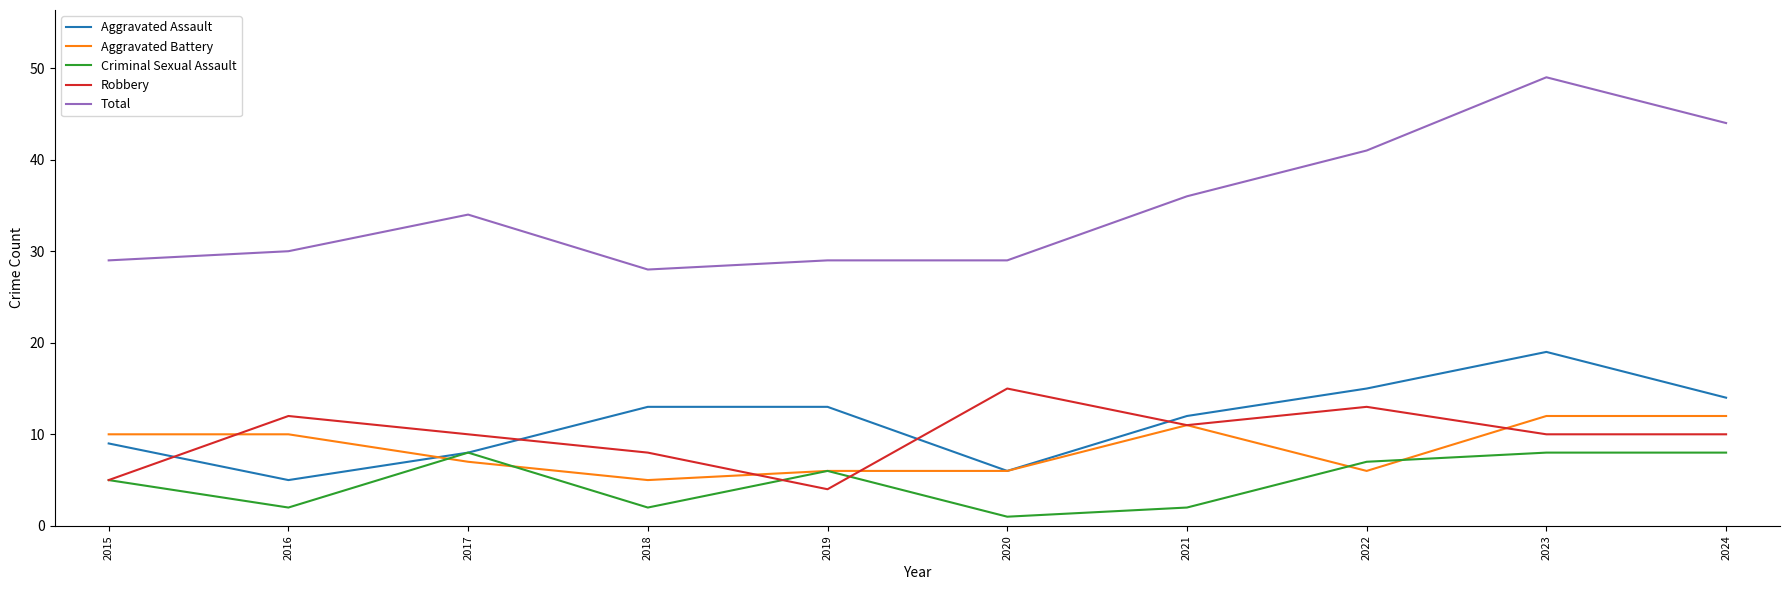

What is the maximum value shown in the chart?

49